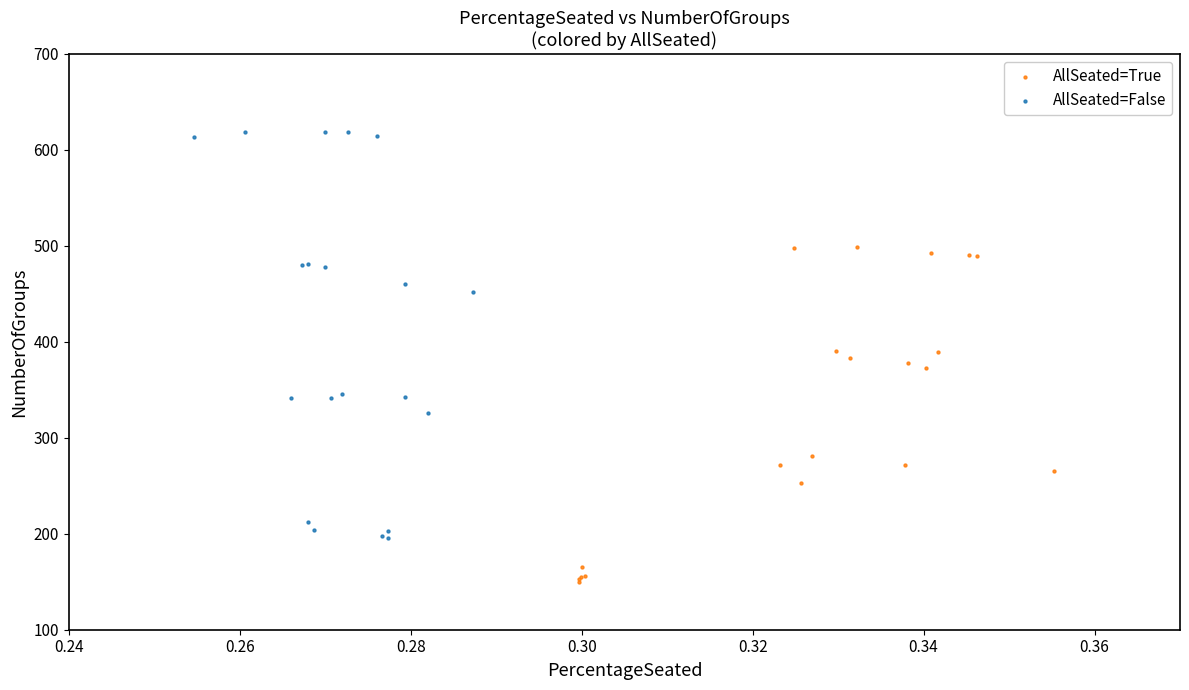

Which series has the largest Y range (max minus min)?

AllSeated=False